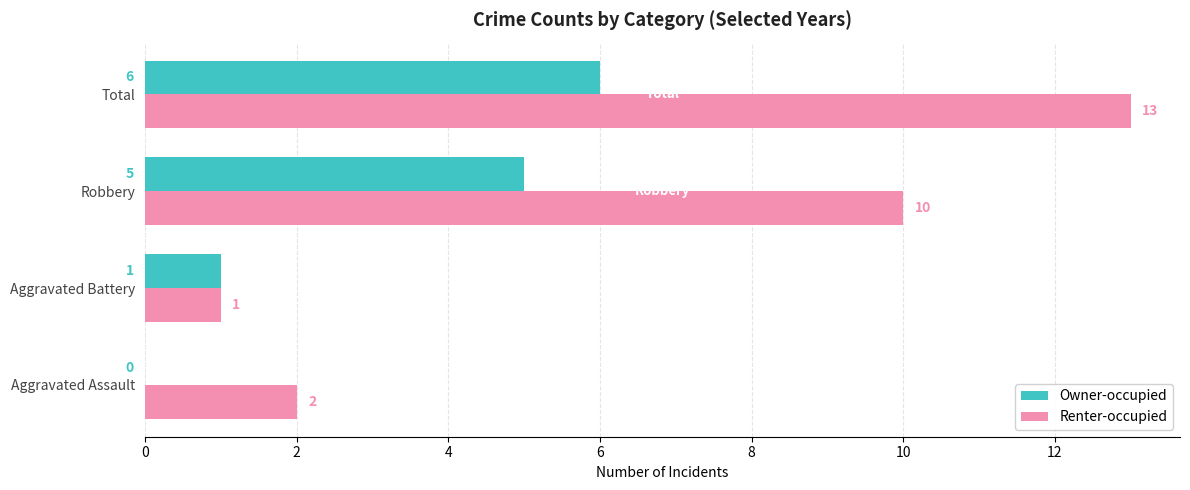

At which category is the sum across all series the highest?

Total